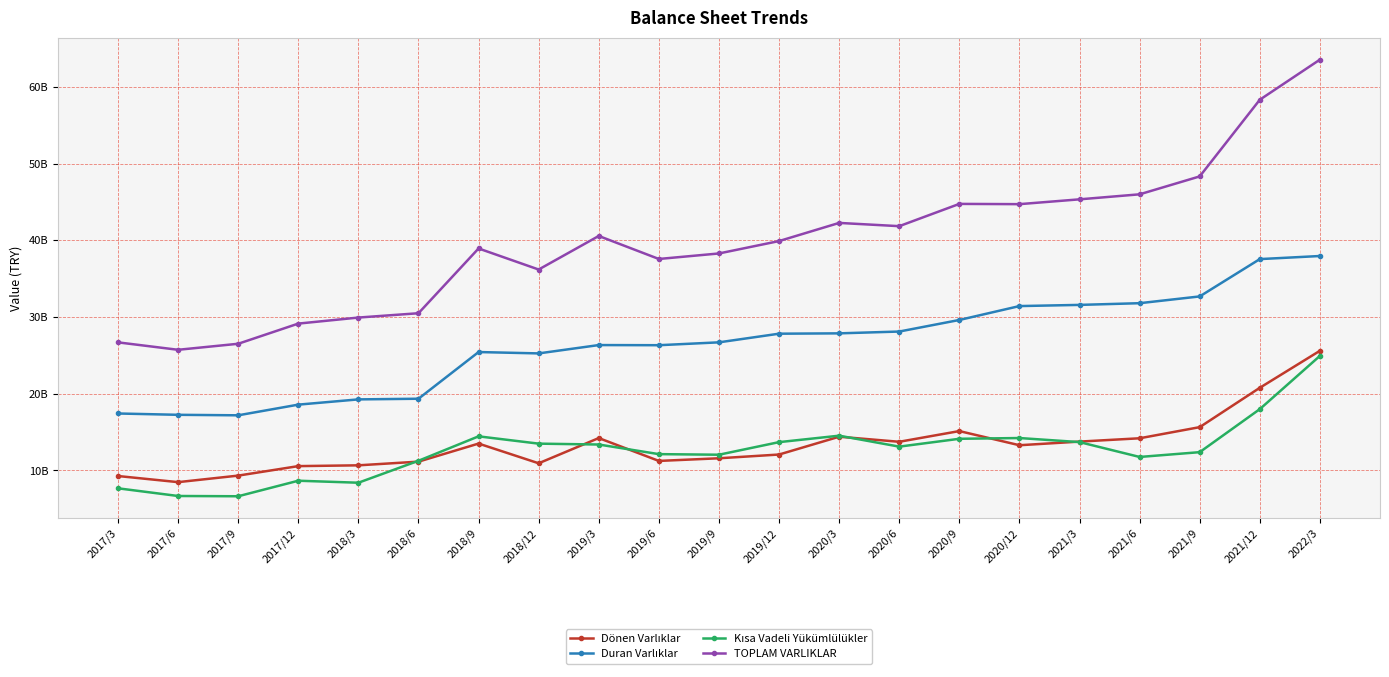

Where is the first local minimum for Kısa Vadeli Yükümlülükler?

2017/9